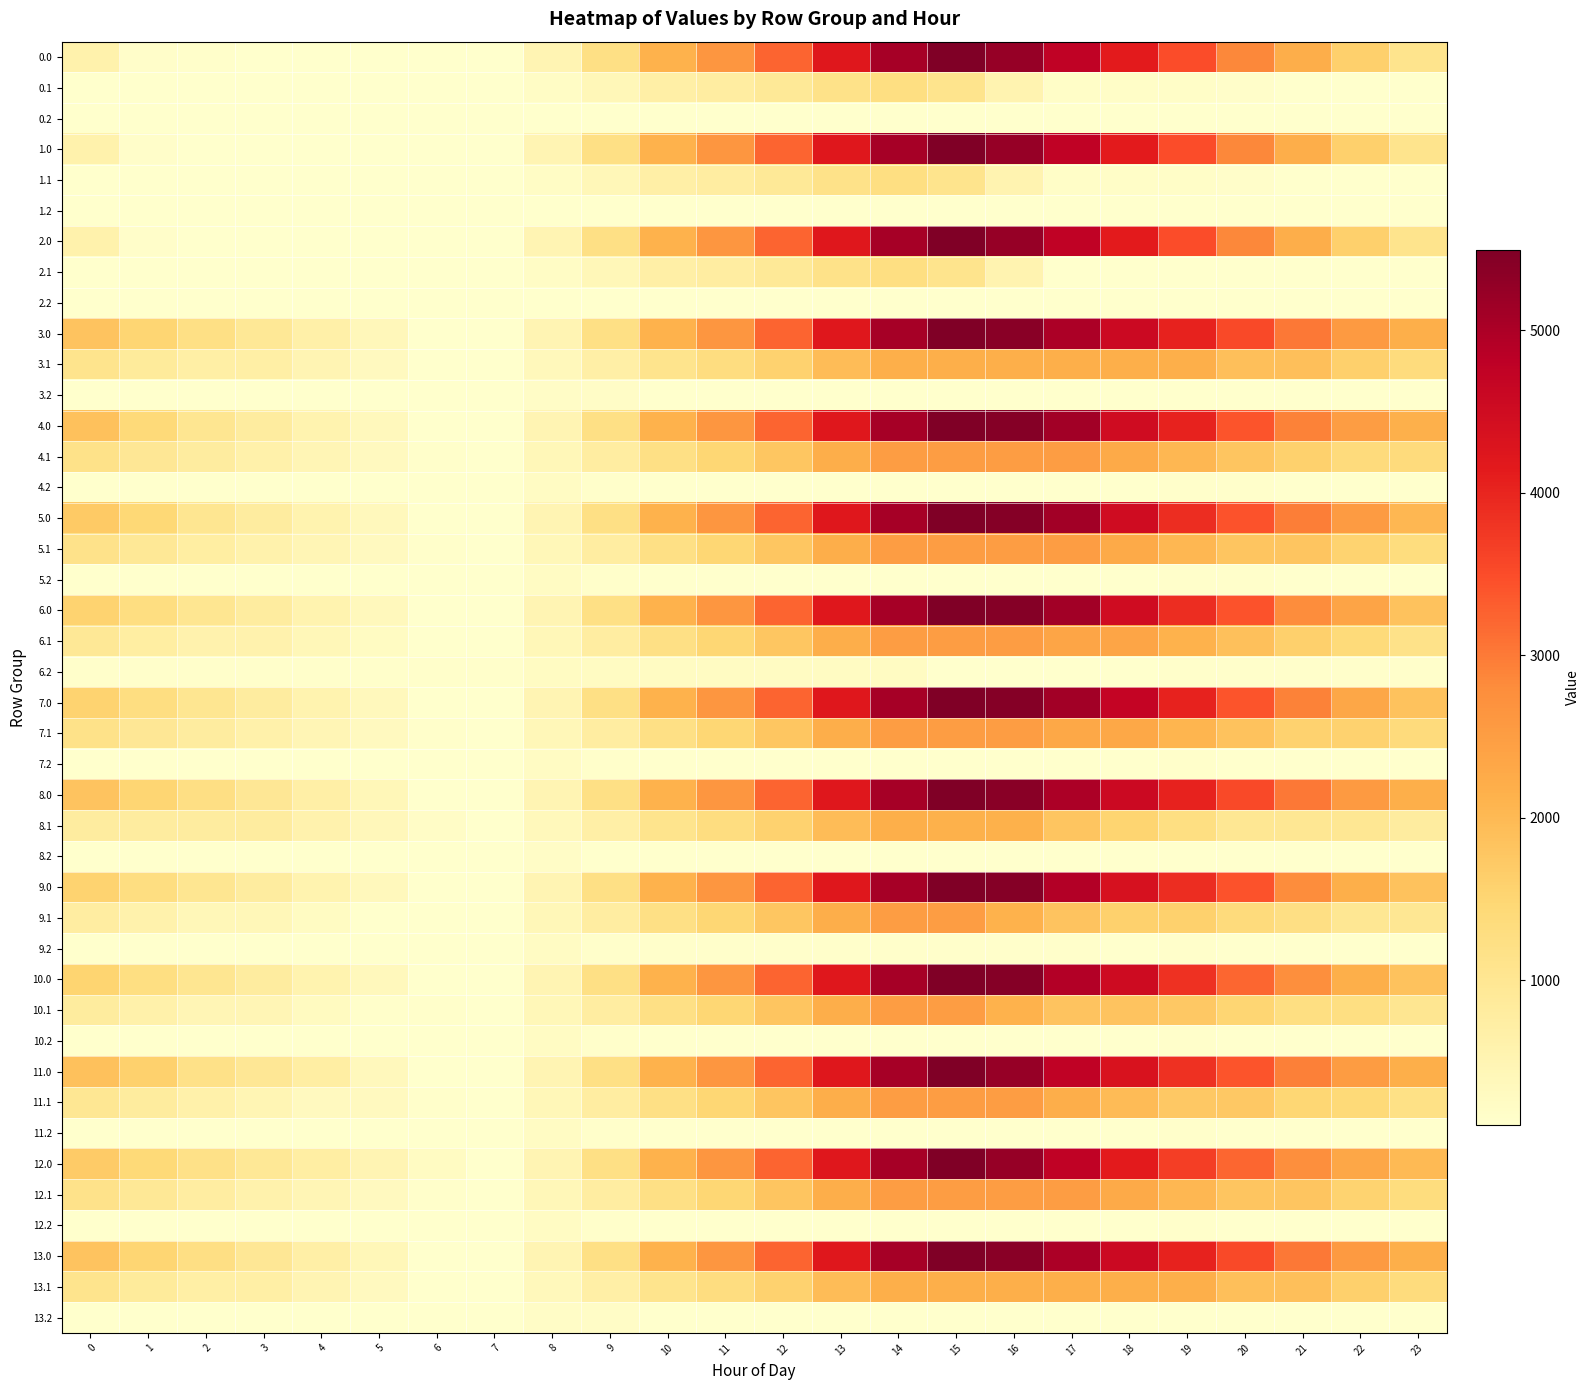

Reading left to right, extract all data points from this chart.

0.0: 611.0	157.0	131.2	126.7	121.8	118.0	109.9	109.9	501.2	1210.9	2118.0	2628.8	3242.0	4195.1	5056.7	5495.3	5241.9	4742.0	4149.4	3493.6	2857.4	2212.6	1614.3	1097.8
0.1: 109.9	109.9	109.9	109.9	109.9	109.9	109.9	109.9	233.9	423.1	694.4	780.5	913.8	1152.8	1265.3	1090.5	537.7	183.0	177.6	177.3	162.7	130.0	109.9	109.9
1.0: 611.0	157.0	122.4	118.0	118.0	118.0	109.9	109.9	501.2	1210.9	2118.0	2628.8	3242.0	4195.1	5056.7	5495.3	5241.9	4742.0	4149.4	3493.6	2857.4	2212.6	1614.3	1097.8
1.1: 109.9	109.9	109.9	109.9	109.9	109.9	109.9	109.9	233.9	423.1	694.4	780.5	913.8	1152.8	1265.3	1090.5	537.7	183.0	177.6	177.3	162.7	130.0	109.9	109.9
2.0: 611.0	157.0	126.2	121.8	121.8	118.0	109.9	109.9	501.2	1210.9	2118.0	2628.8	3242.0	4195.1	5056.7	5495.3	5241.9	4742.0	4149.4	3493.6	2857.4	2212.6	1614.3	1097.8
2.1: 109.9	109.9	109.9	109.9	109.9	109.9	109.9	109.9	233.9	423.1	694.4	780.5	913.8	1152.8	1265.3	1090.5	537.7	115.5	110.1	109.9	109.9	109.9	109.9	109.9
3.0: 1820.8	1501.1	1221.0	946.9	672.2	398.8	121.0	109.9	501.2	1211.7	2118.7	2629.6	3242.8	4195.8	5057.4	5496.0	5376.9	5011.4	4553.2	4031.7	3529.9	3019.4	2555.5	2173.3
3.1: 1089.8	859.3	714.5	714.5	505.8	311.1	109.9	109.9	365.6	686.4	1089.4	1307.2	1572.1	1942.8	2187.0	2187.0	2187.0	2187.0	2187.0	2187.0	1902.7	1902.7	1612.9	1343.8
3.2: 109.9	109.9	109.9	109.9	109.9	109.9	109.9	109.9	206.7	206.7	109.9	109.9	109.9	109.9	109.9	109.9	109.9	109.9	109.9	109.9	109.9	109.9	109.9	109.9
4.0: 1862.5	1408.5	1032.2	802.5	572.3	343.3	109.9	109.9	501.2	1210.9	2118.0	2628.8	3242.0	4195.1	5056.7	5495.3	5420.6	5099.6	4507.0	4030.0	3393.8	2927.7	2508.3	2170.6
4.1: 1147.7	961.7	789.0	621.7	457.4	307.2	150.4	109.9	409.1	773.5	1220.1	1481.4	1789.9	2204.2	2492.0	2495.8	2495.8	2495.8	2265.2	2039.7	1799.8	1602.7	1357.3	1357.3
4.2: 109.9	109.9	109.9	109.9	109.9	109.9	109.9	110.3	250.6	137.9	109.9	109.9	109.9	109.9	109.9	109.9	109.9	109.9	109.9	135.7	135.7	109.9	109.9	109.9
5.0: 1721.9	1446.7	1032.2	802.5	572.3	343.3	109.9	109.9	501.2	1210.9	2118.0	2628.8	3242.0	4195.1	5056.7	5495.3	5420.6	5099.6	4507.0	3889.4	3431.9	2965.9	2546.4	2030.0
5.1: 1120.2	934.2	761.6	594.2	457.4	307.2	150.4	109.9	409.1	773.5	1220.1	1481.4	1789.9	2204.2	2492.0	2495.8	2495.8	2495.8	2265.2	2039.7	1799.8	1799.8	1554.5	1329.8
5.2: 109.9	109.9	109.9	109.9	109.9	109.9	109.9	110.3	250.6	137.9	109.9	109.9	109.9	109.9	109.9	109.9	109.9	109.9	109.9	135.7	135.7	109.9	109.9	109.9
6.0: 1543.1	1267.9	1032.2	802.5	572.3	343.3	109.9	109.9	501.2	1210.9	2118.0	2628.8	3242.0	4195.1	5056.7	5495.3	5420.6	5099.6	4507.0	3889.4	3431.9	2787.1	2367.7	1851.2
6.1: 939.8	753.8	581.2	581.2	416.9	266.7	109.9	109.9	409.1	773.5	1220.1	1481.4	1789.9	2204.2	2492.0	2495.8	2495.8	2342.7	2342.7	2117.3	1877.4	1619.4	1374.1	1149.5
6.2: 135.7	135.7	135.7	135.7	135.7	135.7	135.7	136.1	276.4	276.4	276.4	276.4	276.4	276.4	276.4	109.9	109.9	109.9	109.9	135.7	135.7	135.7	135.7	135.7
7.0: 1543.1	1267.9	1032.2	802.5	572.3	343.3	109.9	109.9	501.2	1210.9	2118.0	2628.8	3242.0	4195.1	5056.7	5495.3	5420.6	5099.6	4685.8	4030.0	3393.8	2927.7	2329.5	1851.2
7.1: 1147.7	961.7	789.0	621.7	457.4	307.2	150.4	109.9	409.1	773.5	1220.1	1481.4	1789.9	2204.2	2492.0	2495.8	2495.8	2305.3	2305.3	2079.8	1839.9	1582.0	1582.0	1357.3
7.2: 109.9	109.9	109.9	109.9	109.9	109.9	109.9	110.3	250.6	137.9	109.9	109.9	109.9	109.9	109.9	109.9	109.9	109.9	109.9	135.7	113.3	109.9	109.9	109.9
8.0: 1827.0	1507.3	1227.2	953.1	678.5	405.0	127.2	109.9	501.2	1211.7	2118.7	2629.6	3242.8	4195.8	5057.4	5496.0	5376.9	5011.4	4553.2	4031.7	3529.9	3019.4	2555.5	2173.3
8.1: 799.5	799.5	799.5	799.5	590.8	396.1	194.9	109.9	365.6	686.4	1089.4	1307.2	1572.1	1942.8	2187.0	2146.6	2146.6	1809.6	1534.5	1264.6	980.2	980.2	980.2	799.5
8.2: 109.9	109.9	109.9	109.9	109.9	109.9	109.9	109.9	206.7	109.9	109.9	109.9	109.9	109.9	109.9	109.9	109.9	109.9	109.9	109.9	109.9	109.9	109.9	109.9
9.0: 1543.1	1267.9	1032.2	802.5	572.3	343.3	109.9	109.9	501.2	1210.9	2118.0	2628.8	3242.0	4195.1	5056.7	5495.3	5420.6	4920.8	4366.4	3889.4	3431.9	2787.1	2188.9	1851.2
9.1: 783.1	597.1	424.4	424.4	260.2	109.9	109.9	109.9	409.1	773.5	1220.1	1481.4	1789.9	2204.2	2492.0	2495.8	2121.8	1829.3	1598.7	1598.7	1358.8	1238.0	992.7	992.7
9.2: 109.9	109.9	109.9	109.9	109.9	109.9	109.9	110.3	250.6	143.3	143.3	143.3	143.3	143.3	143.3	143.3	143.3	143.3	109.9	135.7	113.3	109.9	109.9	109.9
10.0: 1537.0	1262.8	1028.1	799.5	570.3	342.2	109.9	109.9	501.2	1210.9	2118.0	2628.8	3242.0	4195.1	5056.7	5495.3	5421.6	4921.8	4508.1	3853.2	3217.0	2752.0	2180.8	1844.1
10.1: 818.5	633.6	461.9	461.9	298.7	149.4	149.4	109.9	410.1	775.5	1223.1	1485.4	1794.9	2210.1	2490.0	2490.0	2117.0	1825.5	1825.5	1746.7	1507.8	1250.8	1250.8	1027.2
10.2: 109.9	109.9	109.9	109.9	109.9	109.9	109.9	111.3	252.6	140.9	109.9	109.9	109.9	109.9	109.9	109.9	109.9	109.9	109.9	136.7	115.3	109.9	109.9	109.9
11.0: 1869.6	1595.3	1180.9	952.2	723.0	342.2	109.9	109.9	501.2	1210.9	2118.0	2628.8	3242.0	4195.1	5056.7	5495.3	5241.9	4742.0	4329.2	3853.2	3396.8	2931.8	2513.3	2176.6
11.1: 991.4	806.4	634.8	468.4	305.2	305.2	149.4	109.9	410.1	775.5	1223.1	1485.4	1794.9	2210.1	2490.0	2490.0	2490.0	2198.5	1968.9	1744.4	1744.4	1487.5	1423.7	1200.0
11.2: 109.9	109.9	109.9	109.9	109.9	109.9	109.9	111.3	252.6	140.9	109.9	109.9	109.9	109.9	109.9	109.9	109.9	109.9	109.9	136.7	115.3	109.9	109.9	109.9
12.0: 1689.8	1414.4	1179.7	951.1	721.9	493.9	261.5	109.9	501.2	1210.9	2118.0	2628.8	3242.0	4195.1	5056.7	5495.3	5241.9	4742.0	4149.4	3673.4	3217.0	2752.0	2333.5	1996.8
12.1: 1120.4	935.5	763.8	597.5	454.4	305.2	149.4	109.9	410.1	775.5	1223.1	1485.4	1794.9	2210.1	2490.0	2490.0	2490.0	2490.0	2260.3	2035.9	1797.0	1797.0	1552.7	1329.0
12.2: 109.9	109.9	109.9	109.9	109.9	109.9	109.9	111.3	252.6	140.9	109.9	109.9	109.9	109.9	109.9	109.9	109.9	109.9	109.9	136.7	115.3	109.9	109.9	109.9
13.0: 1820.8	1507.3	1227.2	953.1	678.5	405.0	127.2	109.9	501.2	1210.9	2118.7	2629.6	3242.8	4195.8	5057.4	5496.0	5376.9	5011.4	4553.2	4031.7	3529.9	3019.4	2555.5	2173.3
13.1: 1089.8	859.3	714.5	714.5	505.8	311.1	109.9	109.9	365.6	686.4	1089.4	1307.2	1572.1	1942.8	2187.0	2187.0	2187.0	2187.0	2187.0	2187.0	1902.7	1902.7	1612.9	1343.8
13.2: 109.9	109.9	109.9	109.9	109.9	109.9	109.9	109.9	206.7	206.7	109.9	109.9	109.9	109.9	109.9	109.9	109.9	109.9	109.9	109.9	109.9	109.9	109.9	109.9